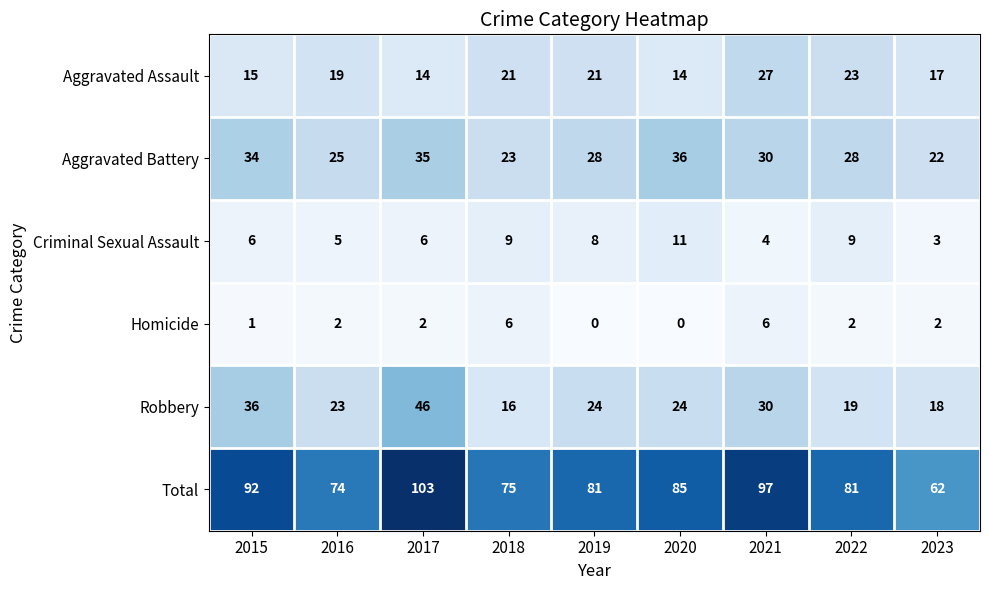

What is the difference between the highest and lowest values at 2018?

69